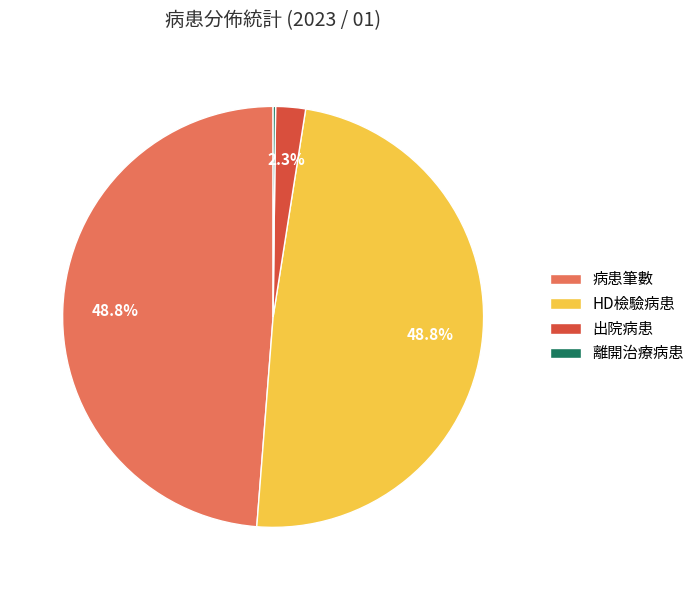

Which has a higher value, 出院病患 or HD檢驗病患?

HD檢驗病患